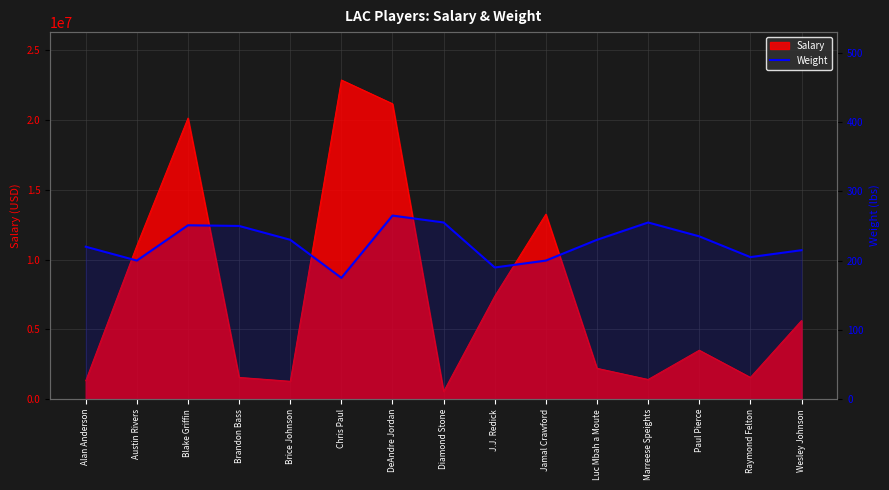

What position from the left is Luc Mbah a Moute?

11